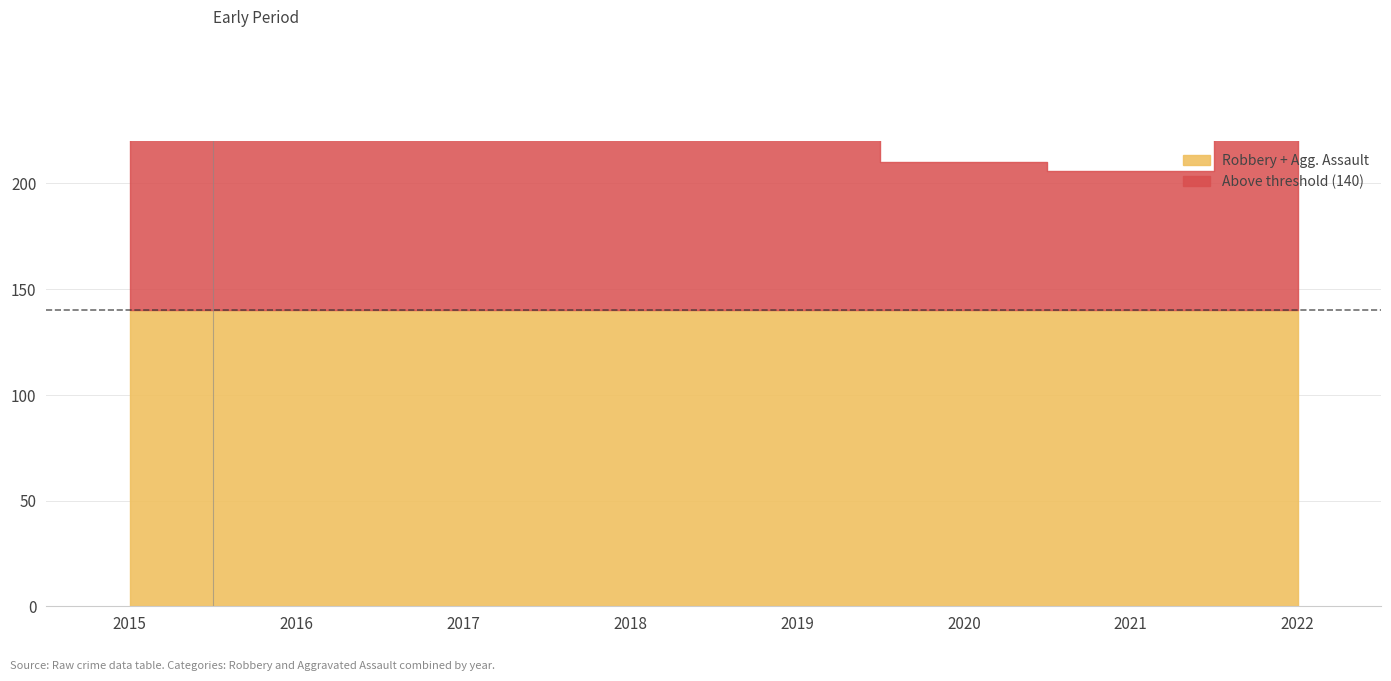

Which label corresponds to the largest value in the chart?

2016